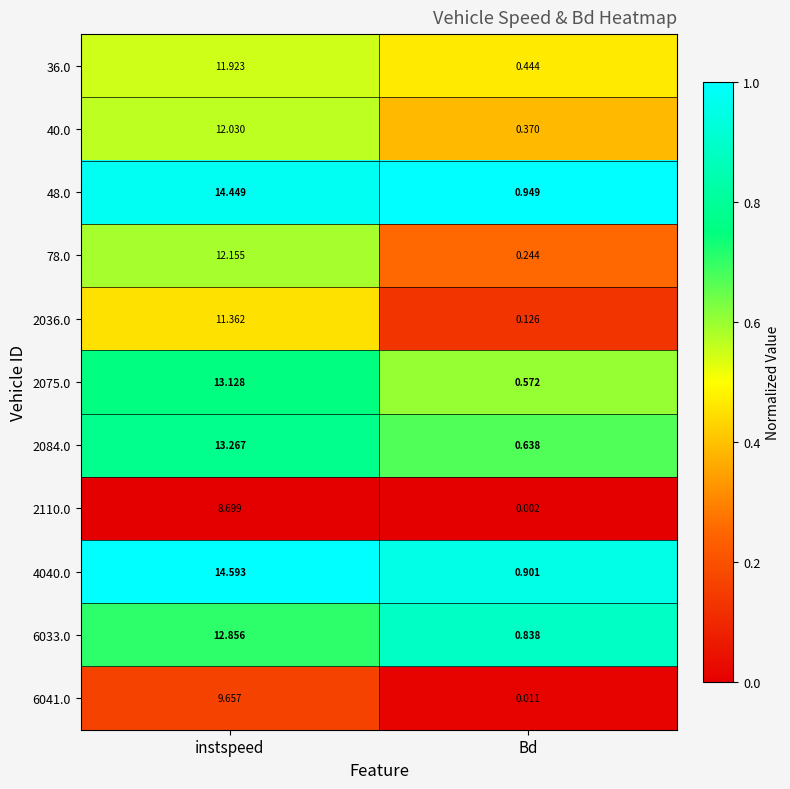

Which category has the lowest value in the 78.0 series?

Bd